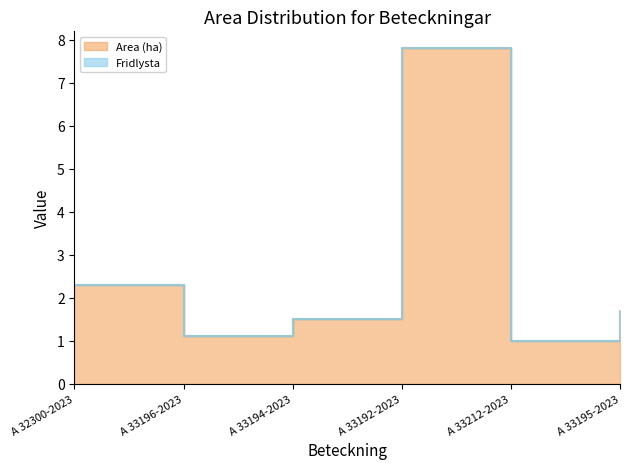

What is the total value across all series at A 33196-2023?

1.1